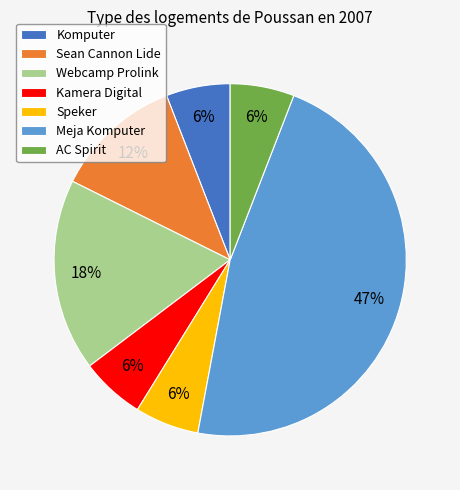

Is there a majority slice in this chart?

No